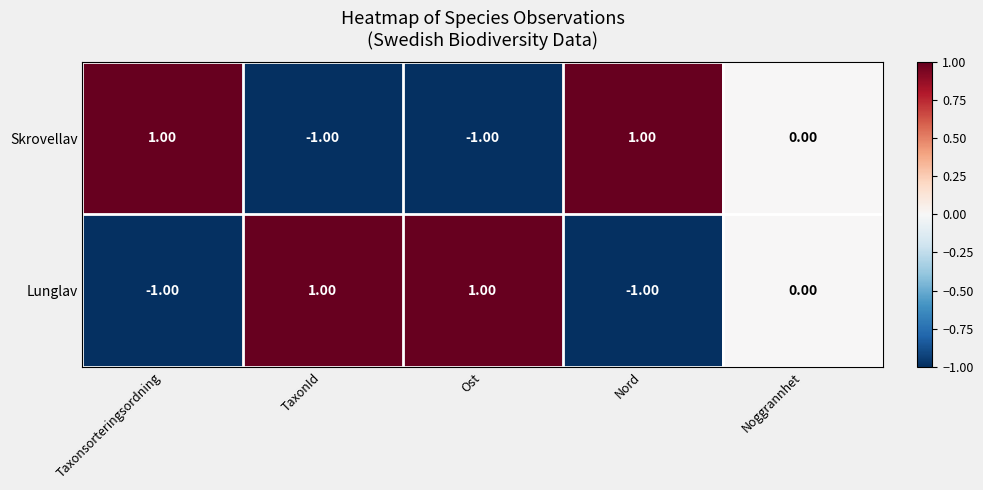

Where does the Skrovellav series first go above 0?

Taxonsorteringsordning